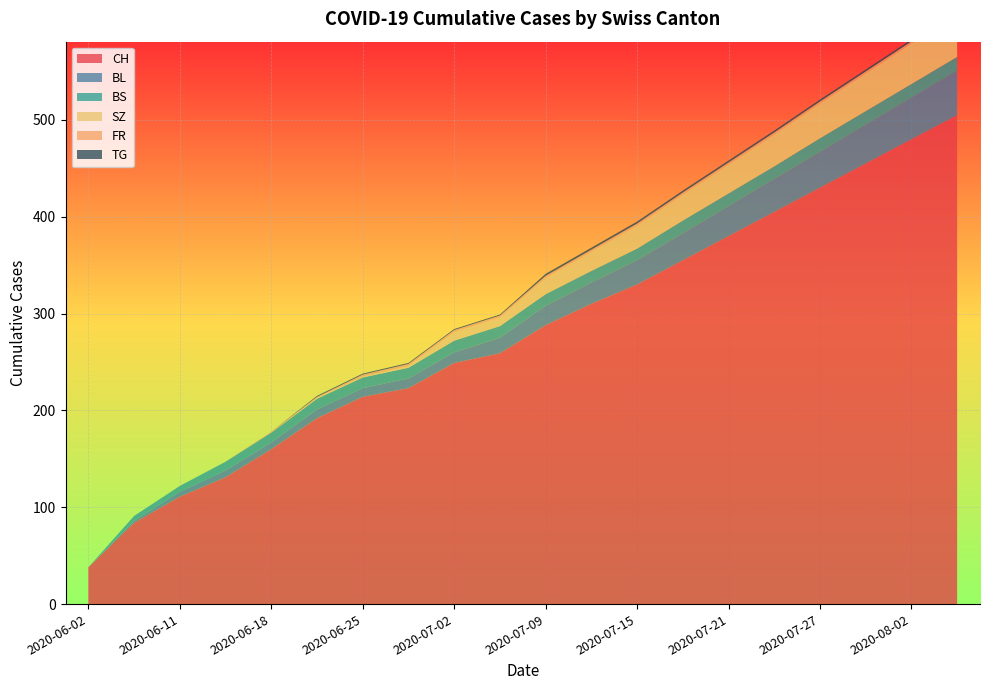

Reading left to right, what are all the values shown in this chart?

CH: 38	84	111	131	160	192	214	223	249	259	288	310	330	355	380	405	430	455	480	505
BL: 0	2	5	7	7	9	9	10	11	16	20	22	25	28	31	34	37	40	43	46
BS: 0	5	6	9	10	11	11	11	12	12	12	12	12	13	13	13	14	14	14	14
SZ: 0	0	0	0	0	1	1	2	9	9	17	20	24	27	30	33	36	39	42	45
FR: 0	0	0	0	1	1	2	2	2	2	2	2	2	2	2	2	2	2	2	2
TG: 0	0	0	0	0	1	1	1	1	1	2	2	2	2	2	2	2	2	2	2